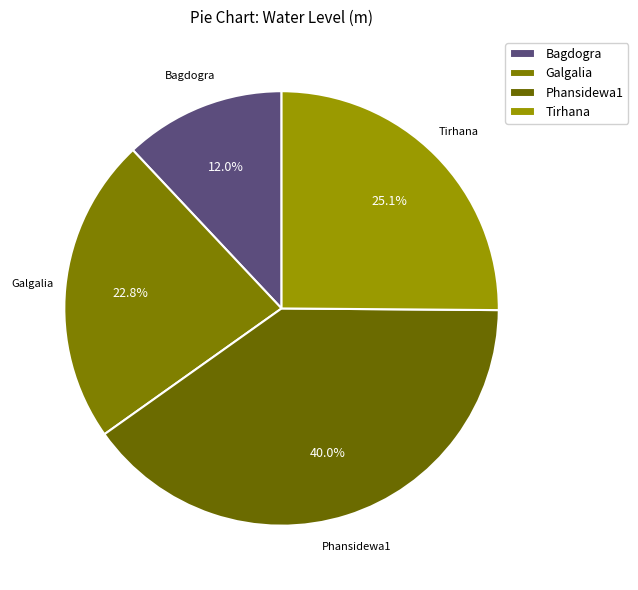

How many slices are in this pie chart?

4